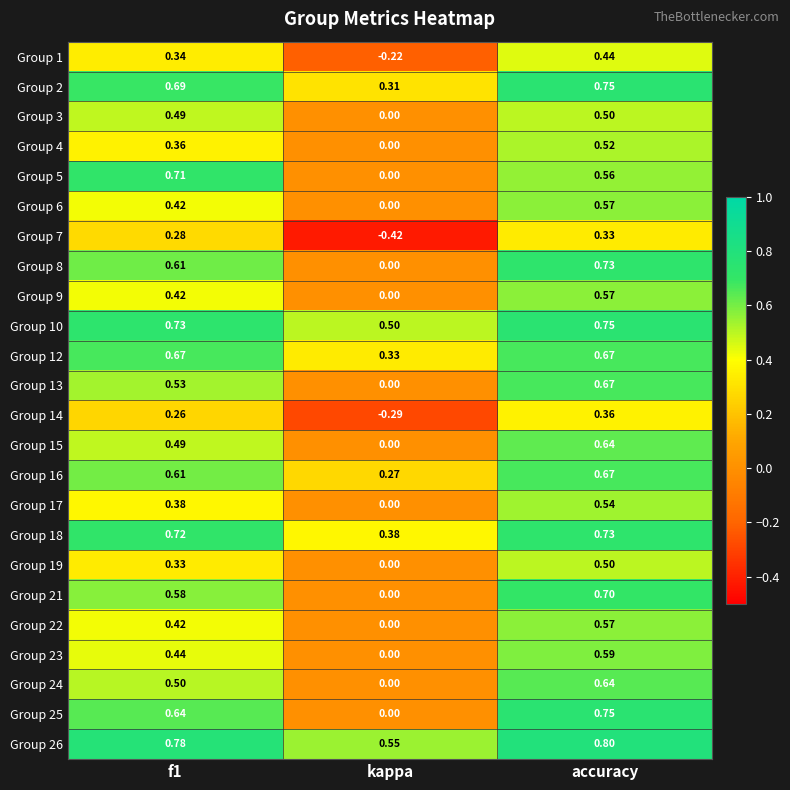

At which category is the sum across all series the highest?

accuracy